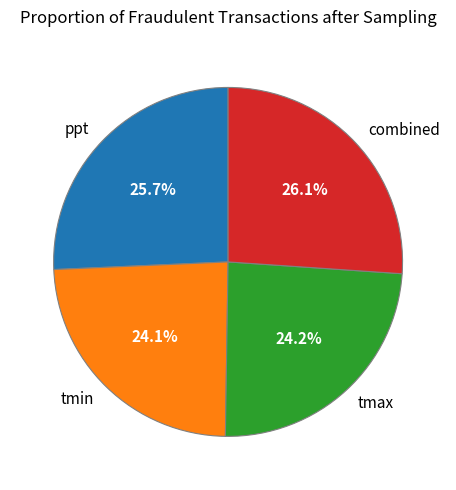

Does any single category account for the majority?

No